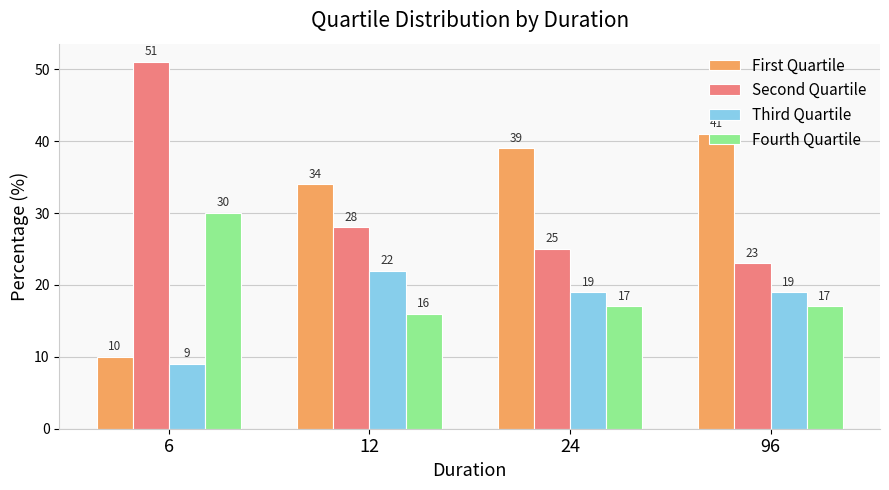

Which series has the largest total across all categories?

Second Quartile